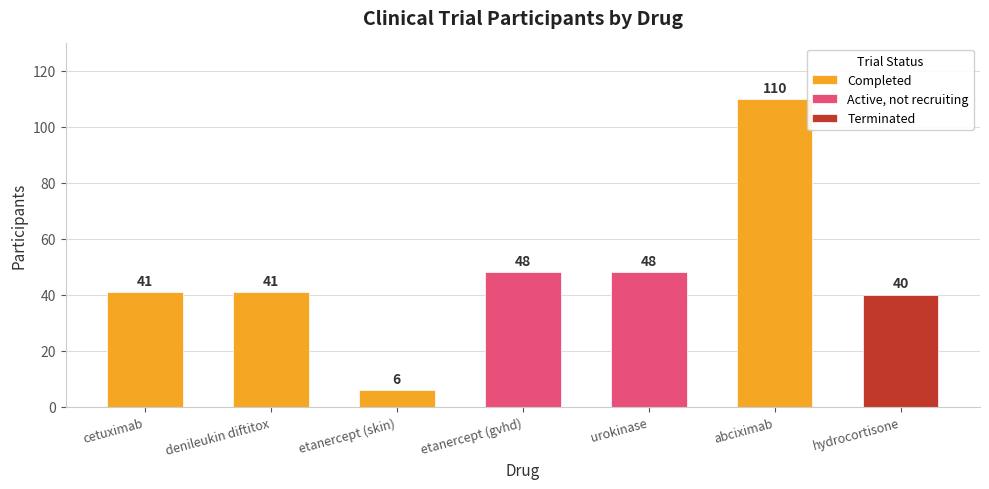

The chart shows a value of 48 at urokinase. True or false?

True